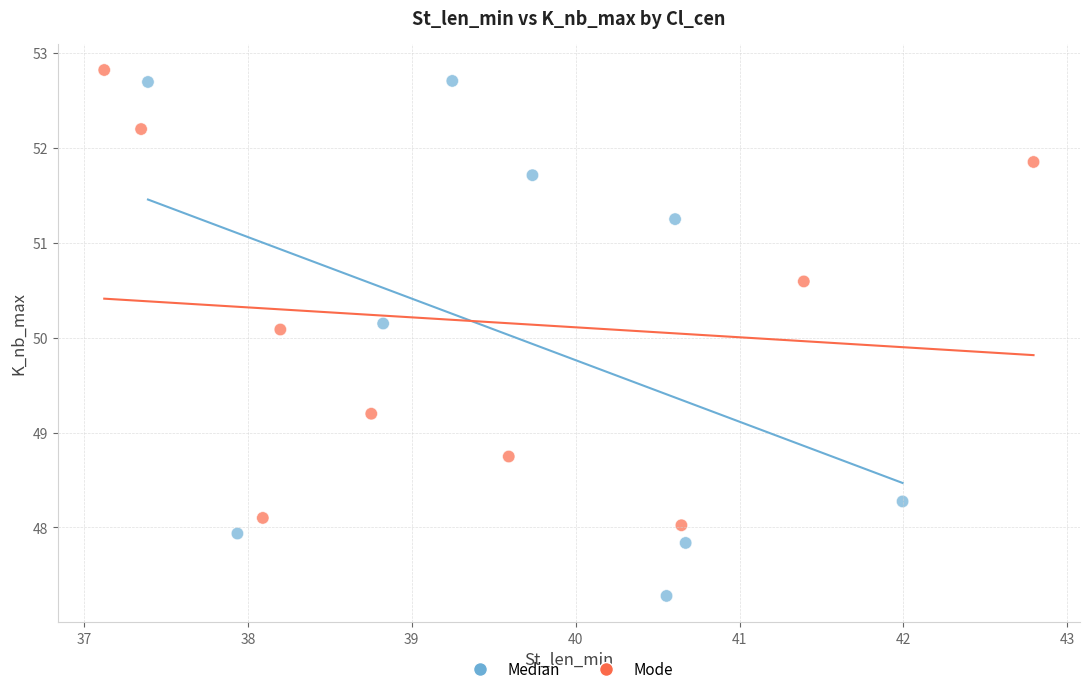

Which series has the widest spread of Y values?

Median